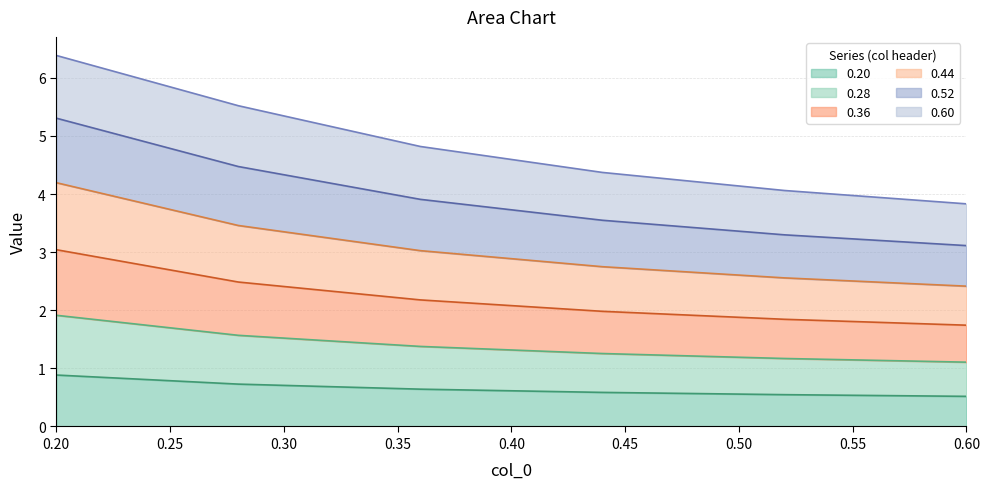

What is the lowest value of the 0.20 series?

0.5